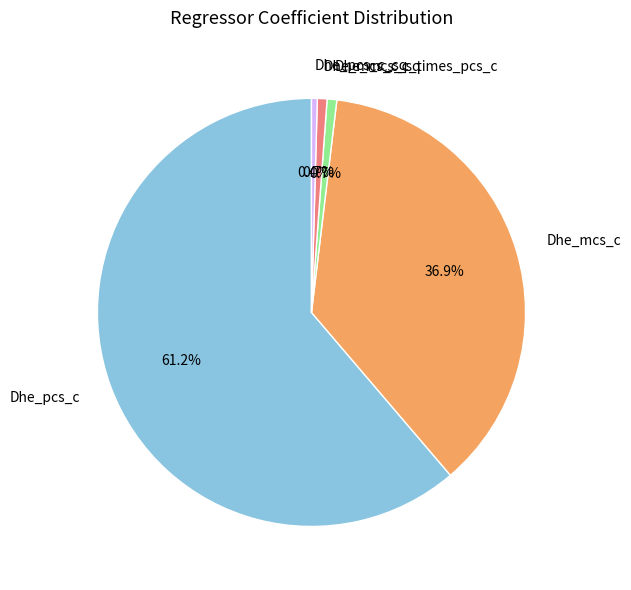

To the nearest percent, what is the combined percentage of Dhe_mcs_c_times_pcs_c and Dhe_mcs_c_sq?

1%